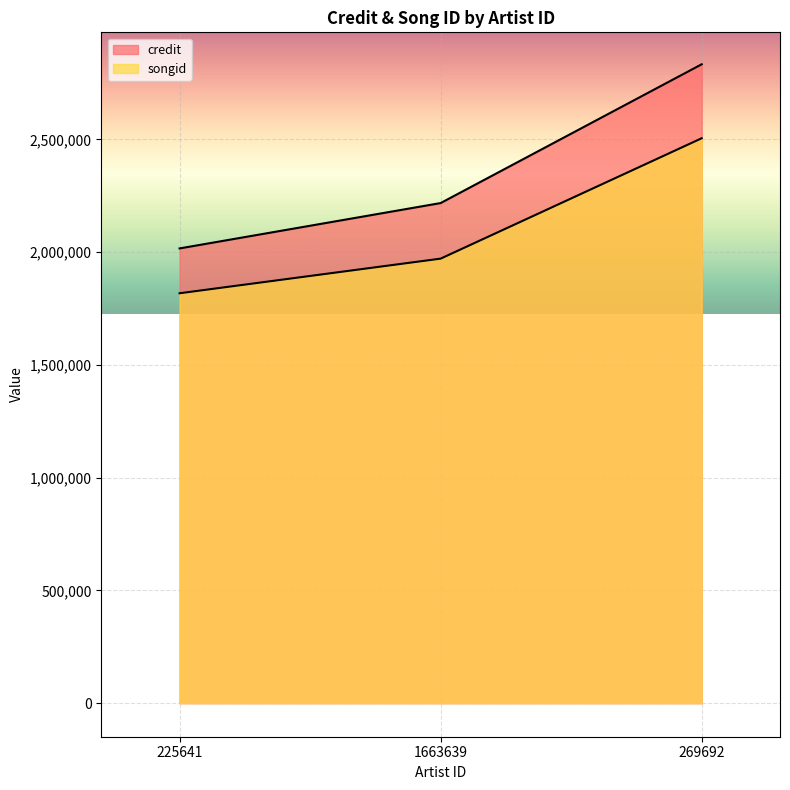

Is the value of songid at 1663639 greater than the value of credit at 1663639?

No